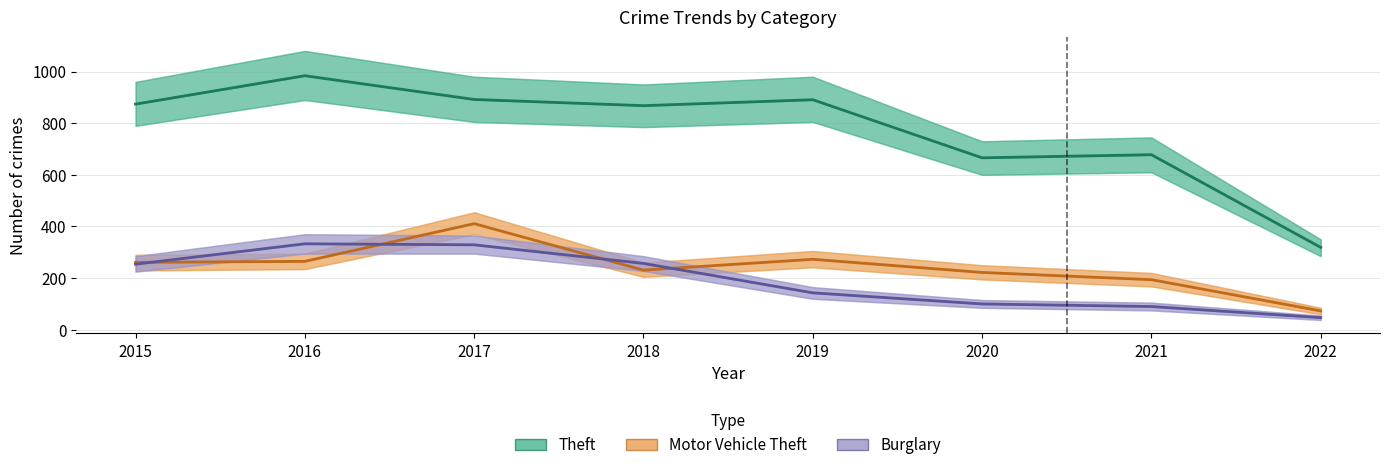

At which category is the sum across all series the highest?

2017